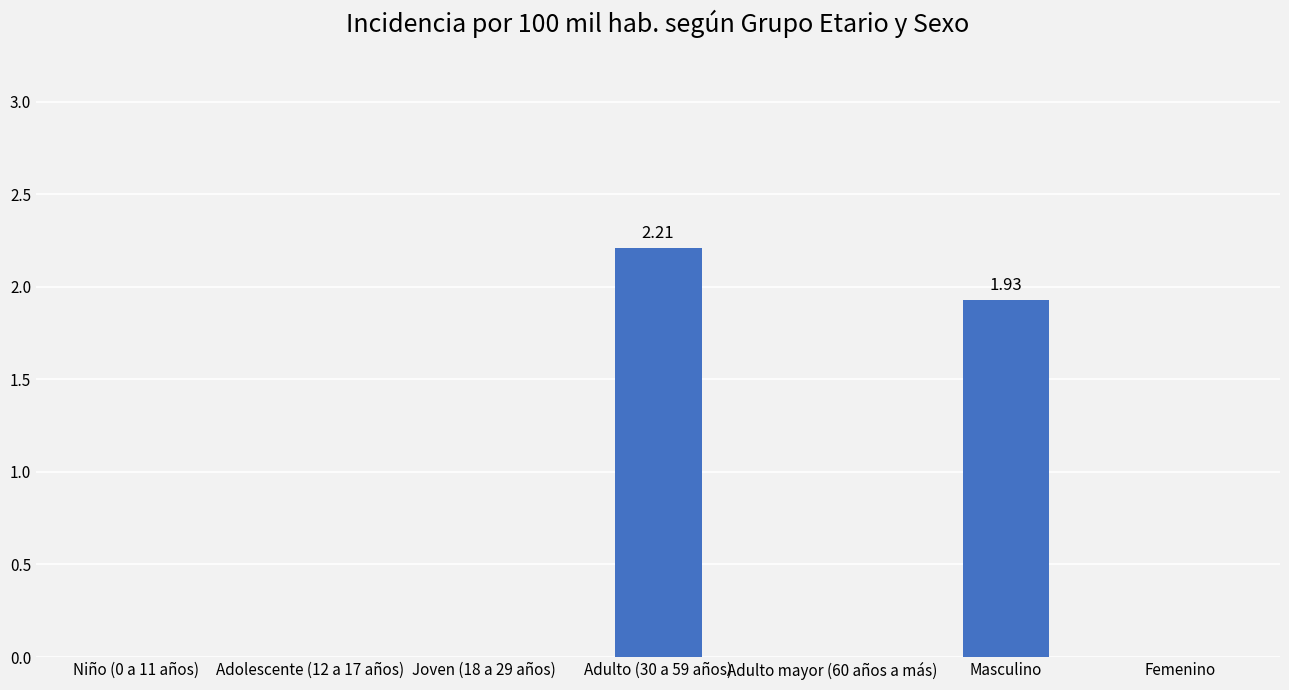

Are the bars horizontal?

No